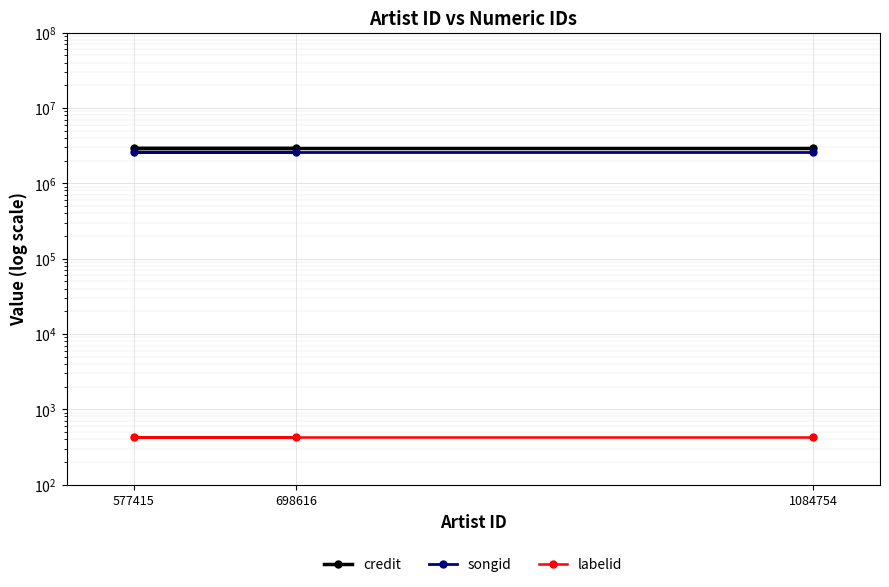

What is the value of the credit point at the 2nd from the left?

2922262